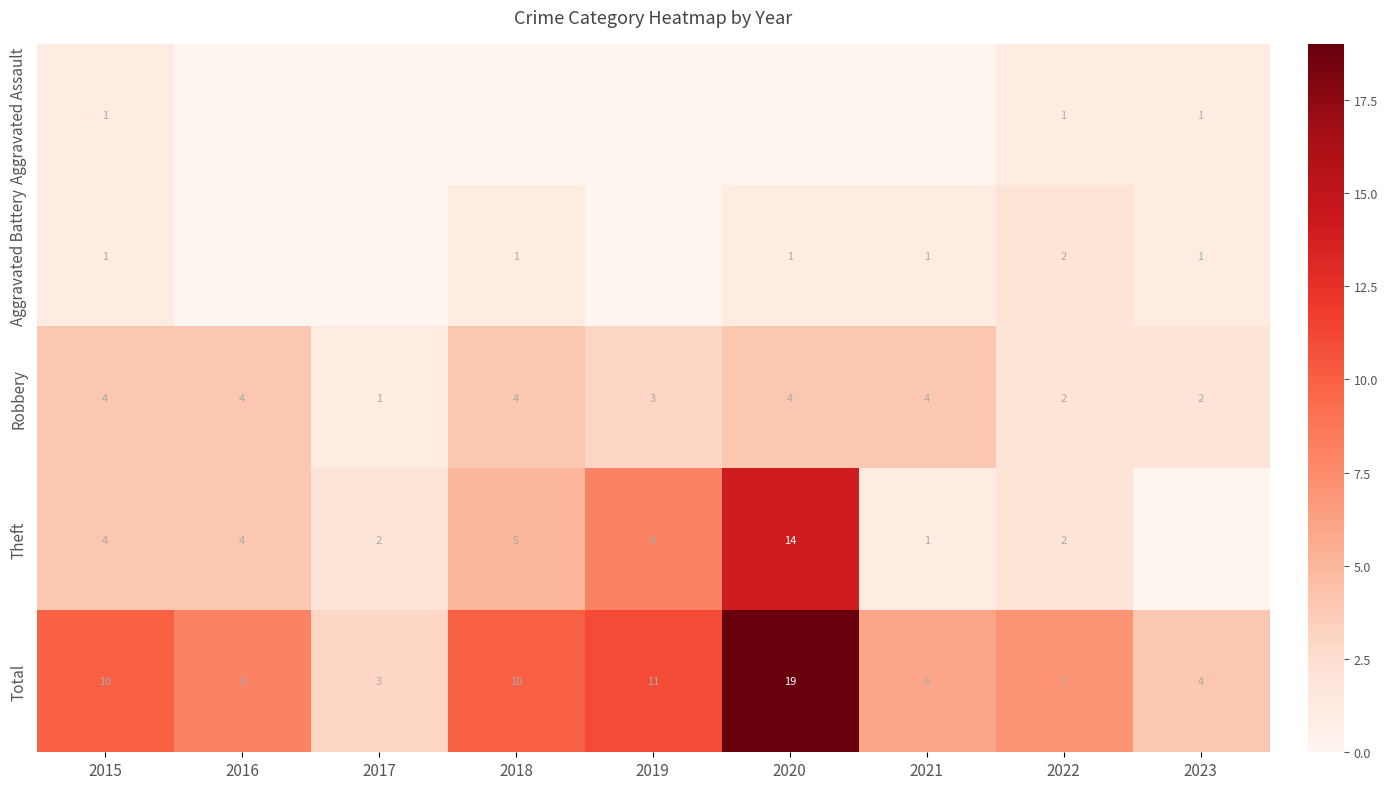

Rank the series by their maximum value, from lowest to highest.

Aggravated Assault, Aggravated Battery, Robbery, Theft, Total